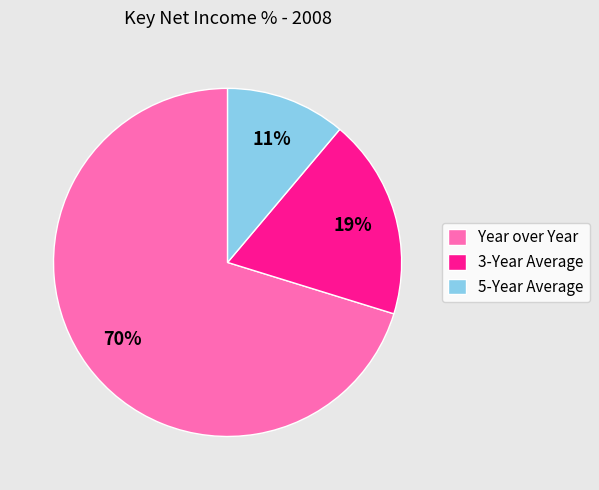

Rank the categories by value from highest to lowest.

Year over Year, 3-Year Average, 5-Year Average